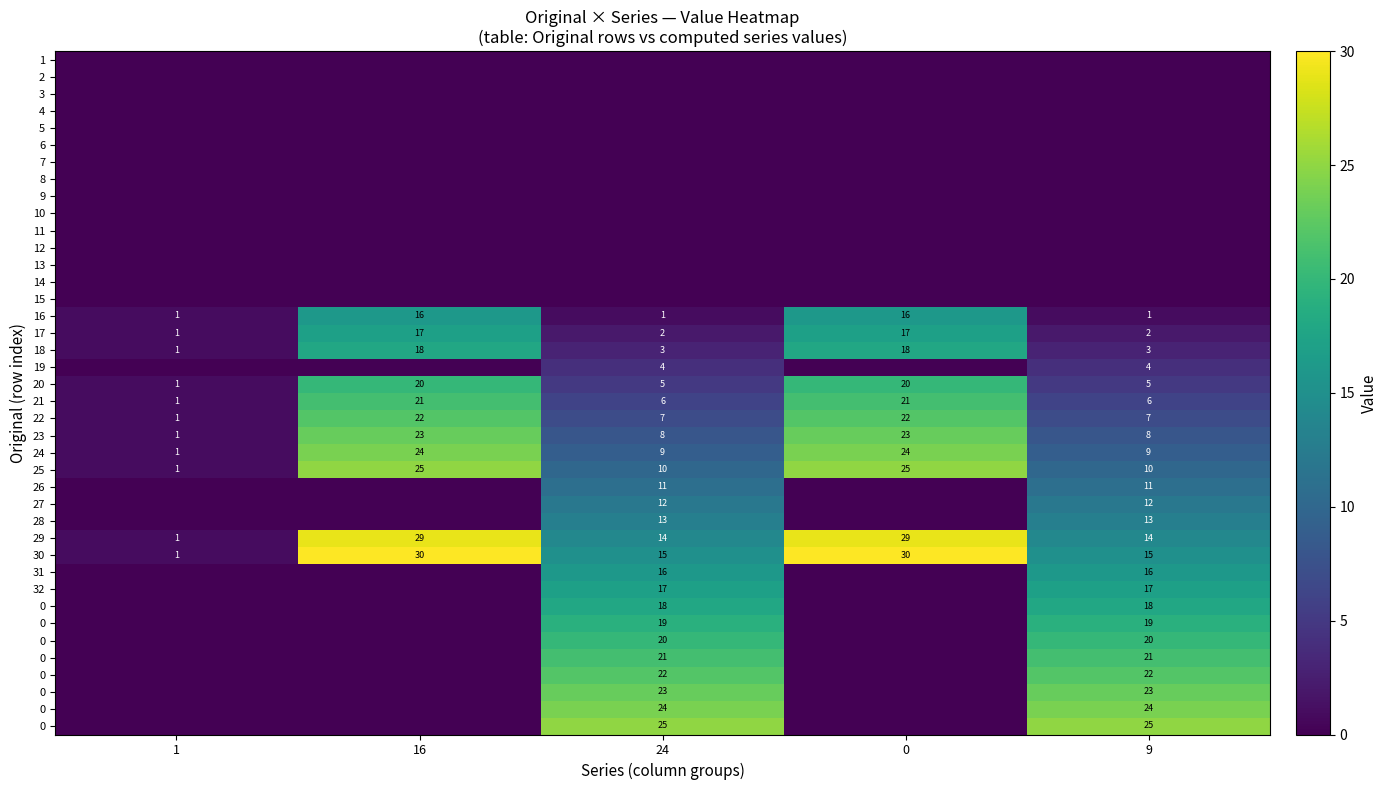

What is the difference between the highest and lowest values at 16?

30